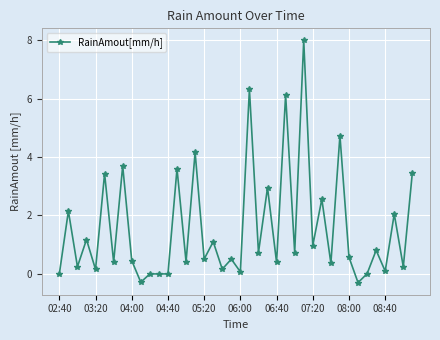

What is the average value?

1.6